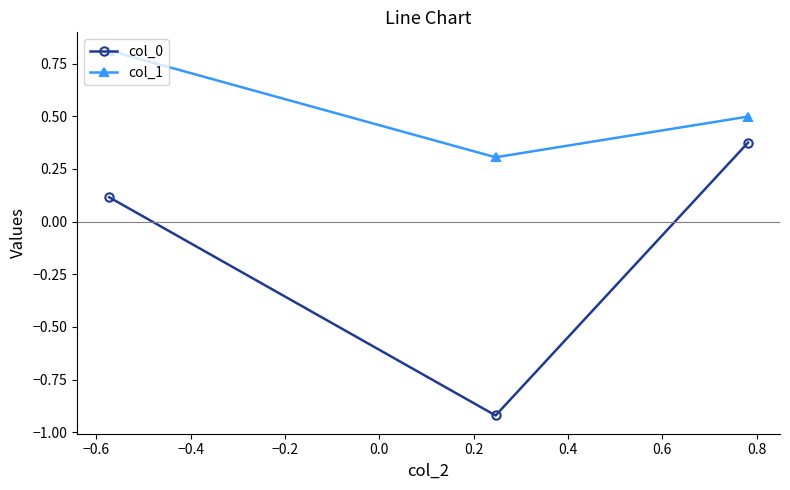

Rank the series by their average value, from lowest to highest.

col_0, col_1